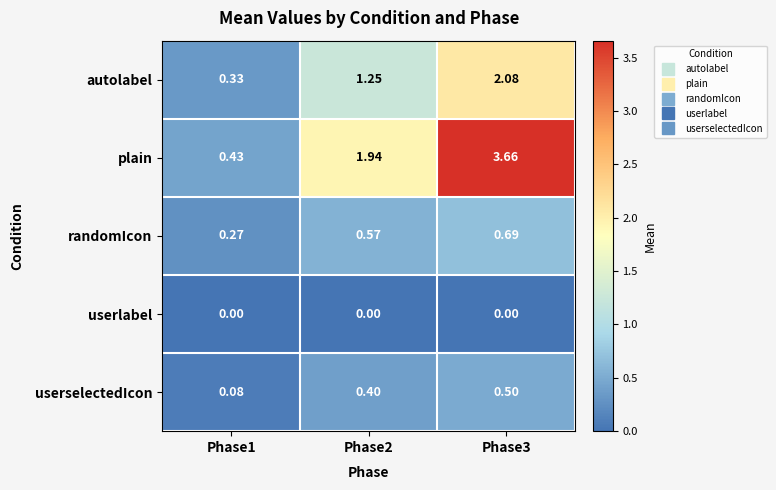

Which series changed the most between Phase1 and Phase3?

plain